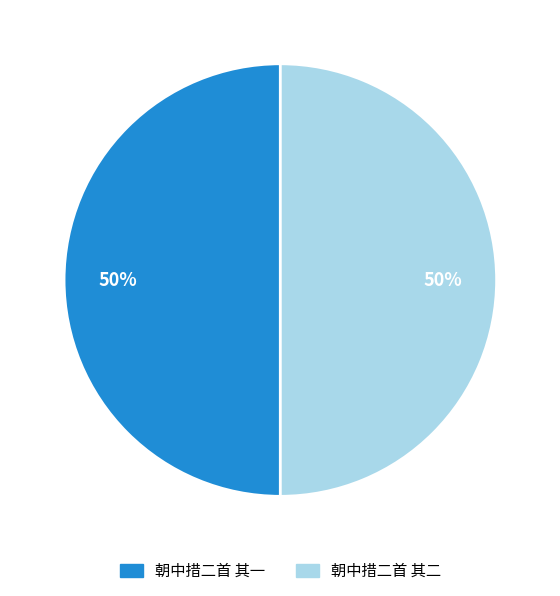

Do 朝中措二首 其一 and 朝中措二首 其二 together represent more than half of the pie?

Yes